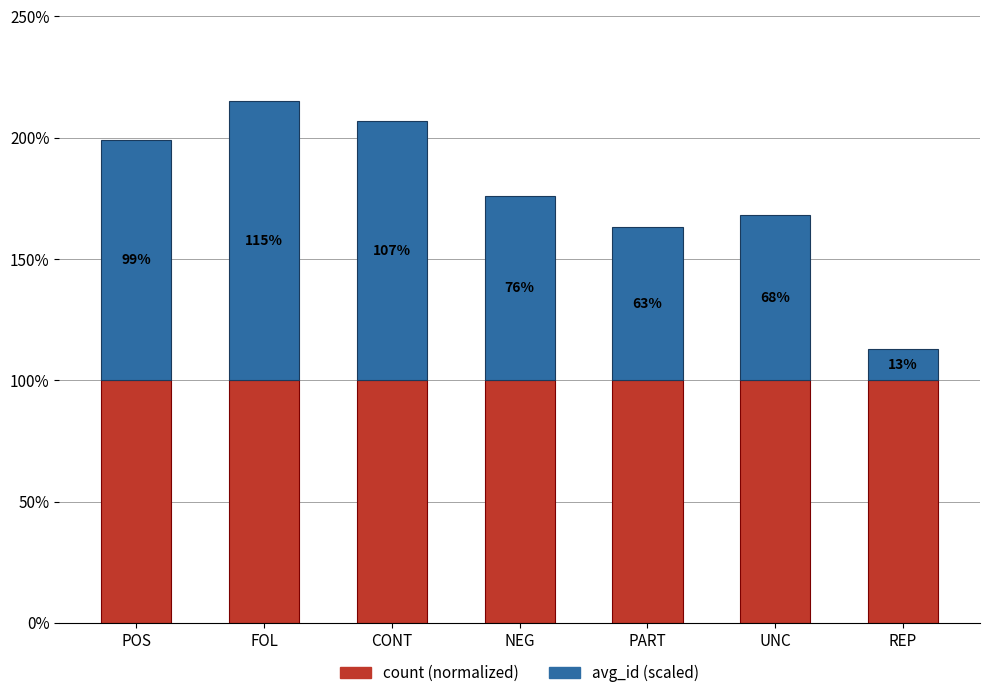

What is the total value across all series at PART?

163